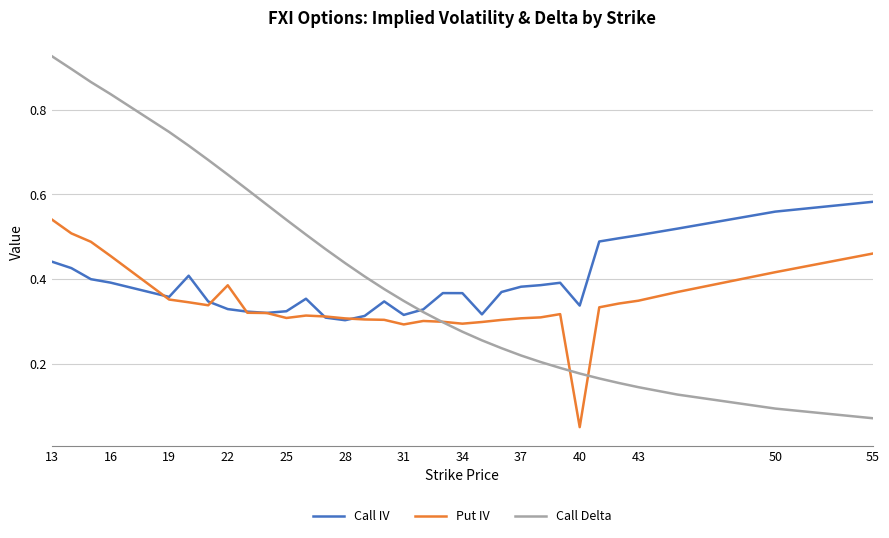

Rank the series by their average value, from highest to lowest.

Call Delta, Call IV, Put IV